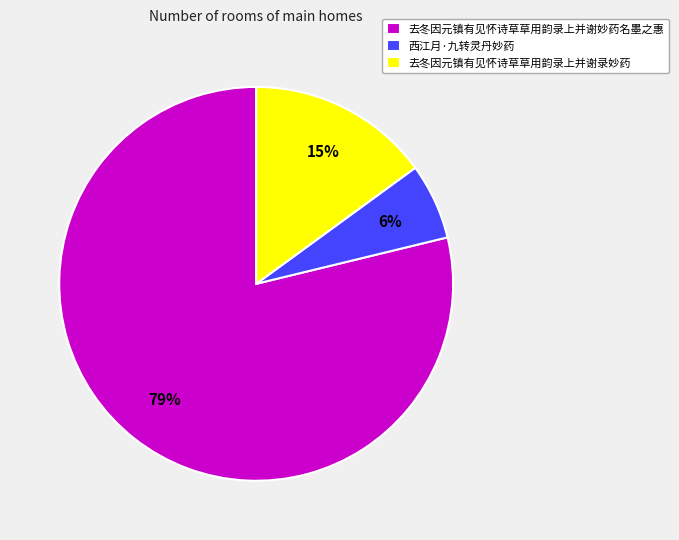

What percentage is the 西江月·九转灵丹妙药 slice, to the nearest percent?

6%